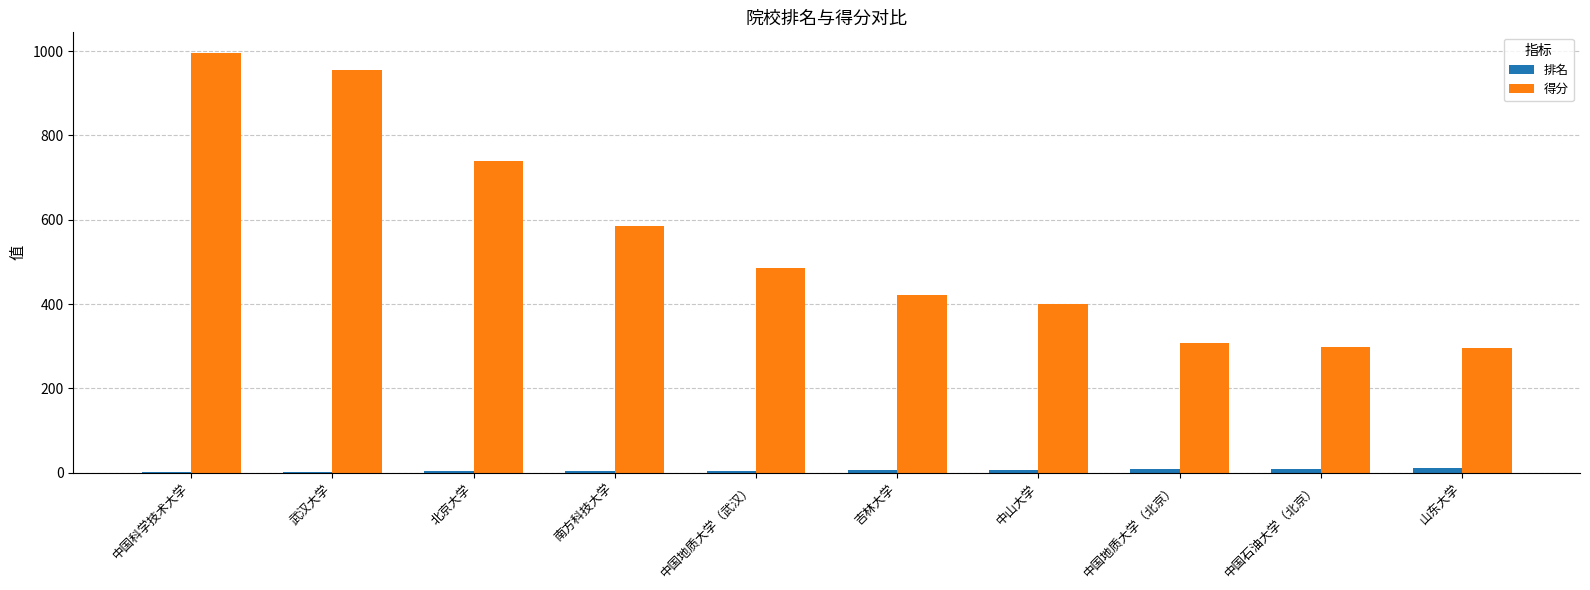

Which series has the largest total across all categories?

得分